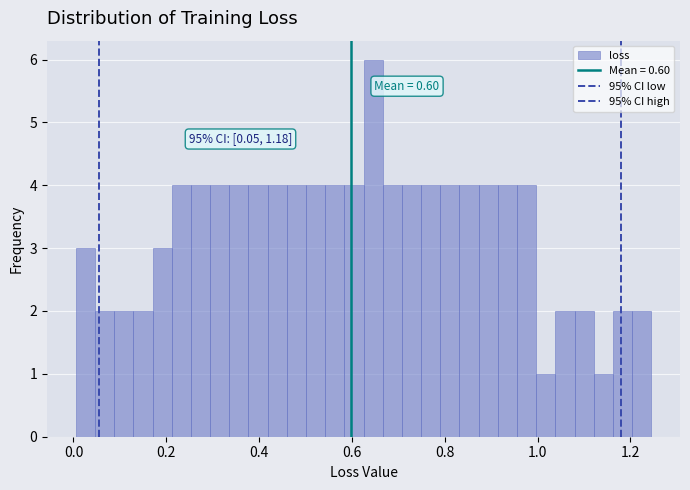

Around what value on the x-axis is the tallest bar? Give the approximate position of its centre, as read against the axis.

0.64